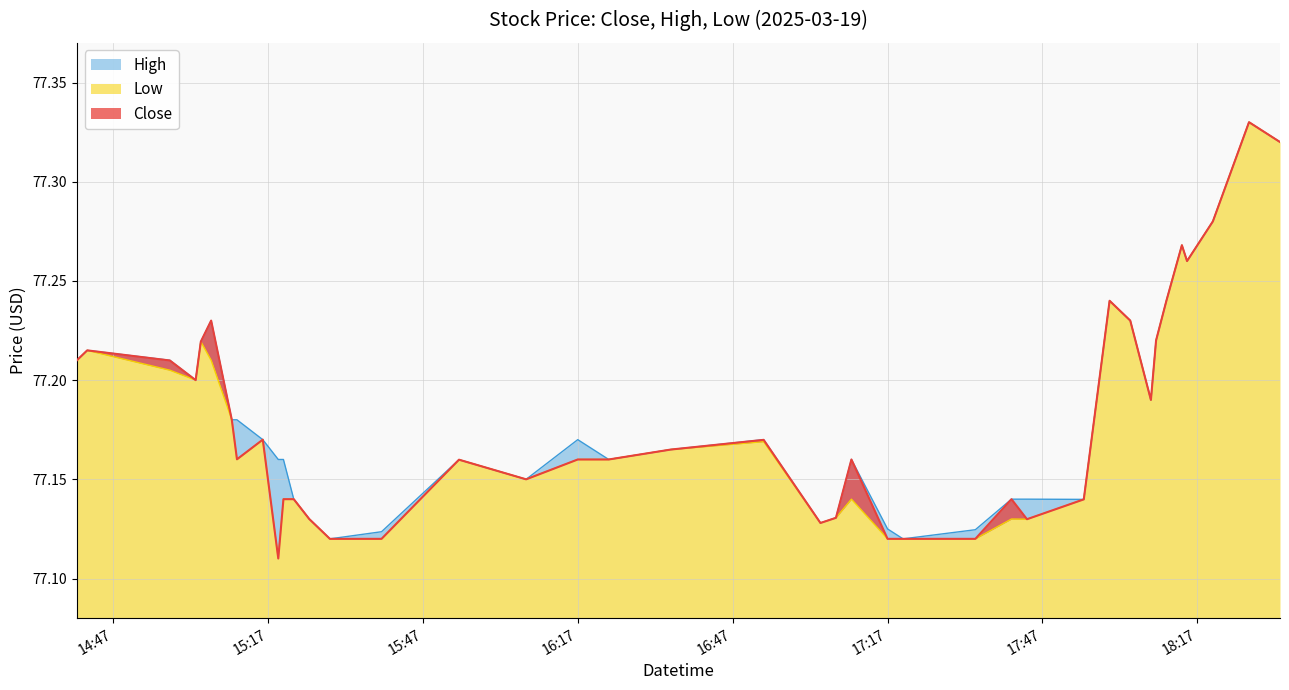

What is the maximum value shown in the chart?

77.3